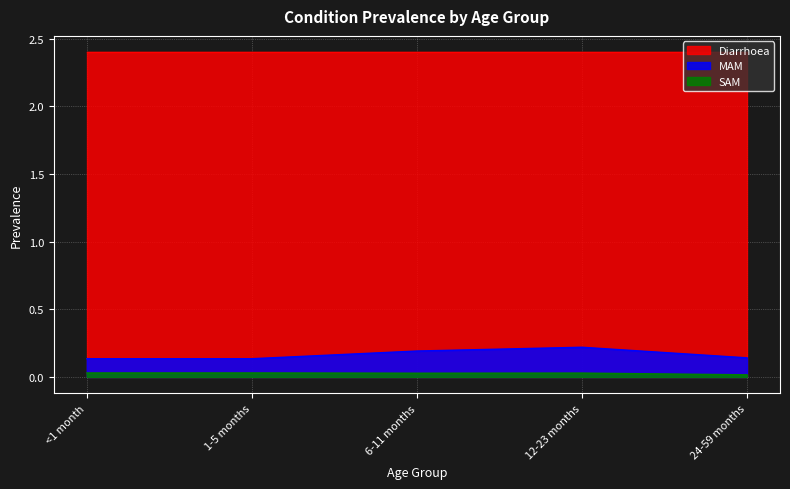

What is the difference between the highest and lowest values at 12-23 months?

0.2